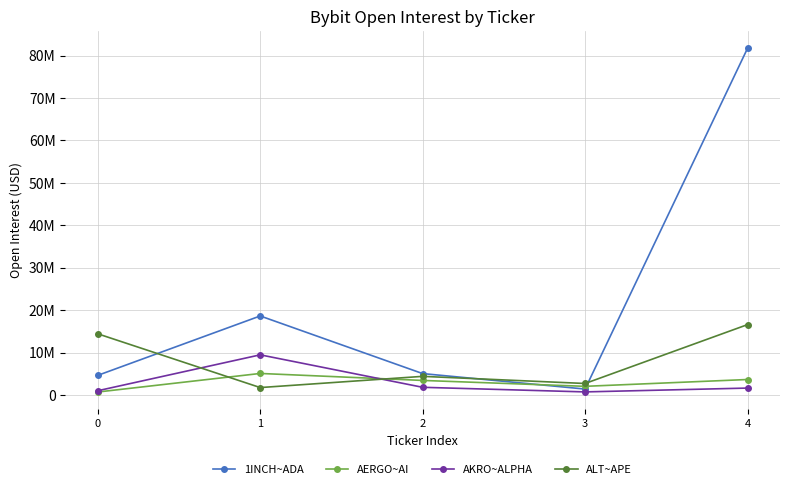

Where does the AERGO~AI series first go above 3473212?

1